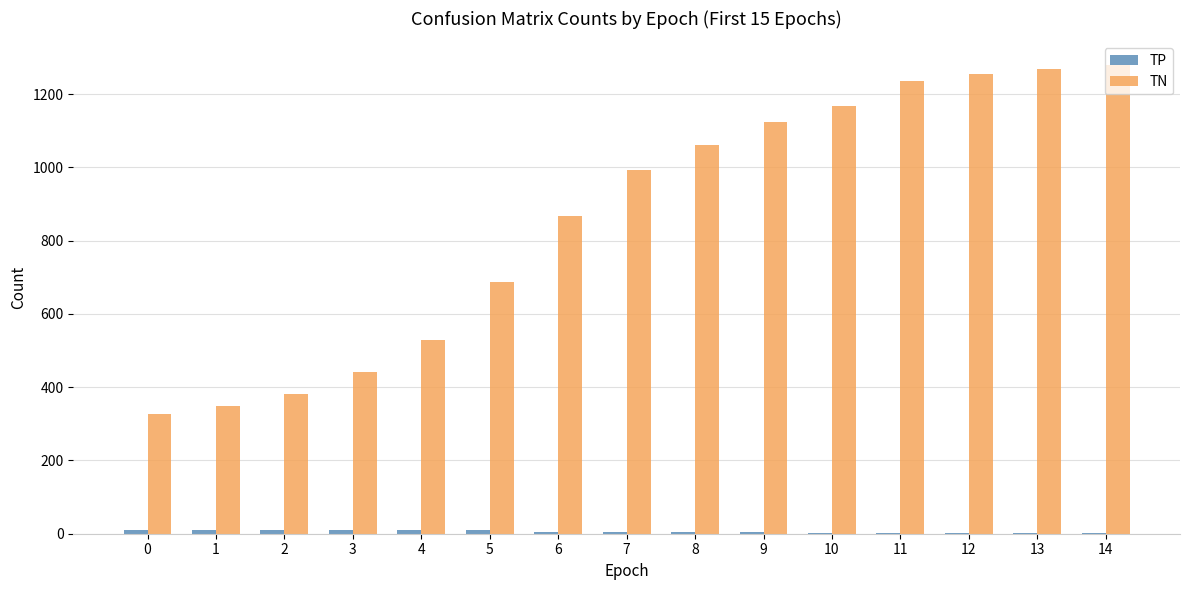

Are the bars grouped side by side (vs. stacked)?

Yes